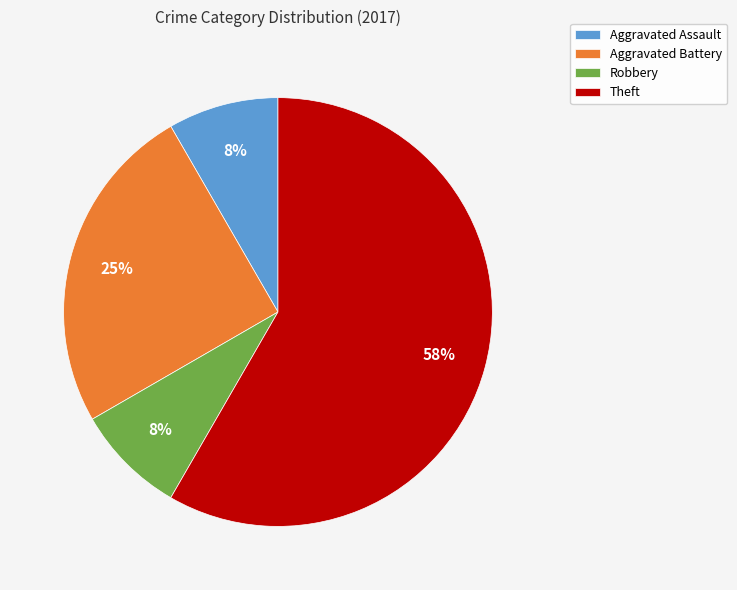

What percentage is the Aggravated Battery slice, to the nearest percent?

25%